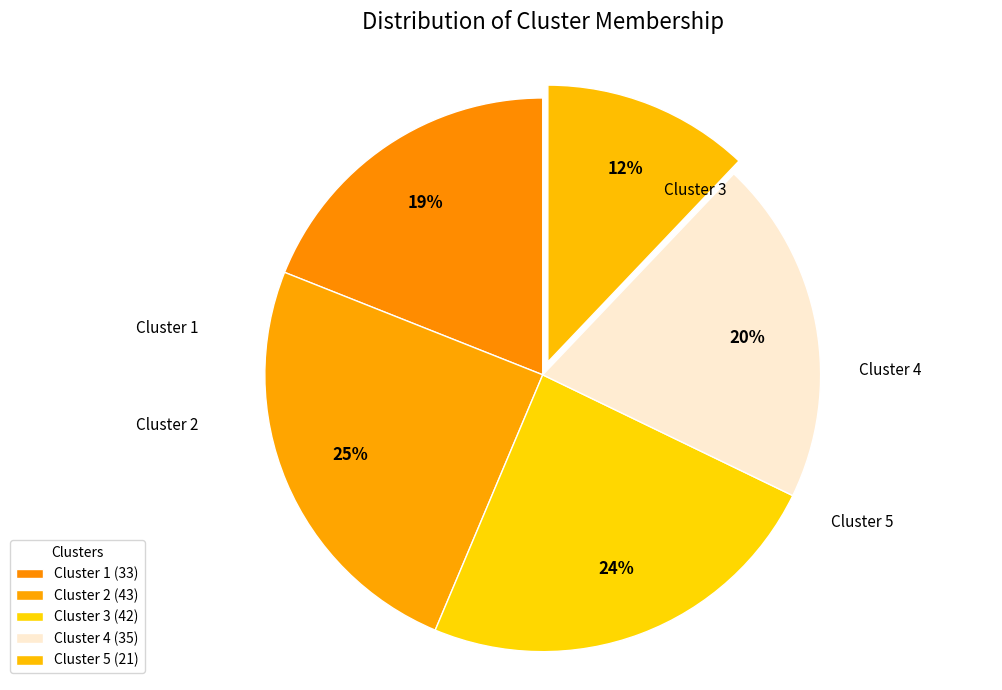

Count the number of slices in the pie.

5